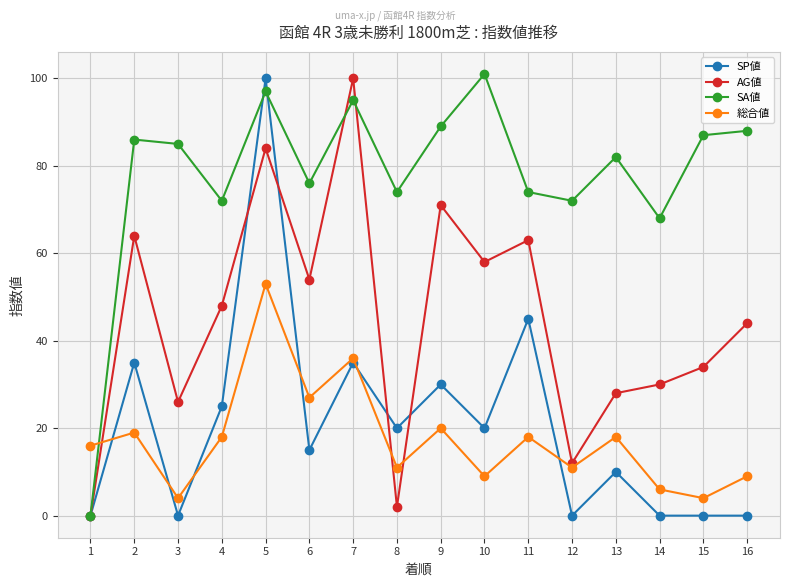

Where does the 総合値 series first go above 18?

2